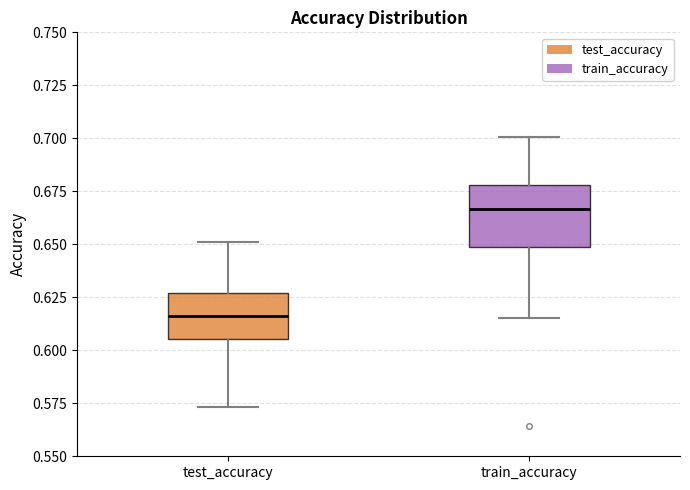

Reading left to right, read every box against the y-axis: the position of its median line, the range the box covers, and the ends of its whiskers. The values are not printed on the chart, so give them approximately, as read against the axis.

test_accuracy: median 0.615, box 0.605 to 0.625, whiskers 0.575 to 0.650
train_accuracy: median 0.665, box 0.650 to 0.680, whiskers 0.615 to 0.700